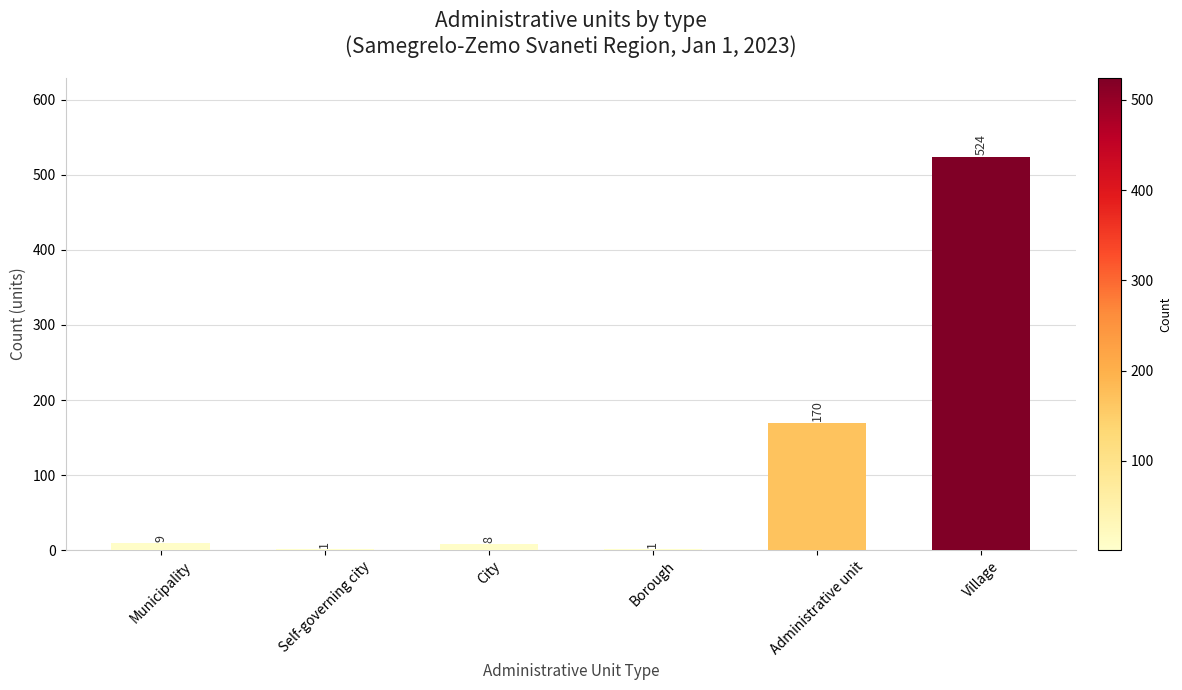

What is the greatest value displayed?

524